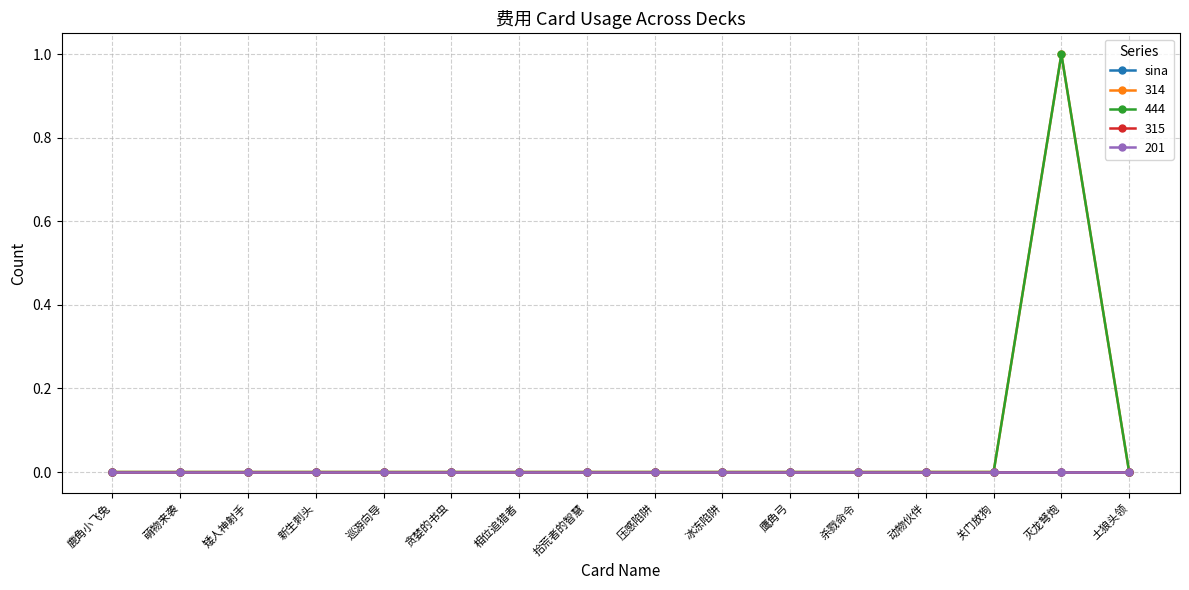

List the labels in order of 201 value, smallest first.

鹿角小飞兔, 萌物来袭, 矮人神射手, 新生刺头, 巡游向导, 贪婪的书虫, 相位追猎者, 拾荒者的智慧, 压感陷阱, 冰冻陷阱, 鹰角弓, 杀戮命令, 动物伙伴, 关门放狗, 灭龙弩炮, 土狼头领